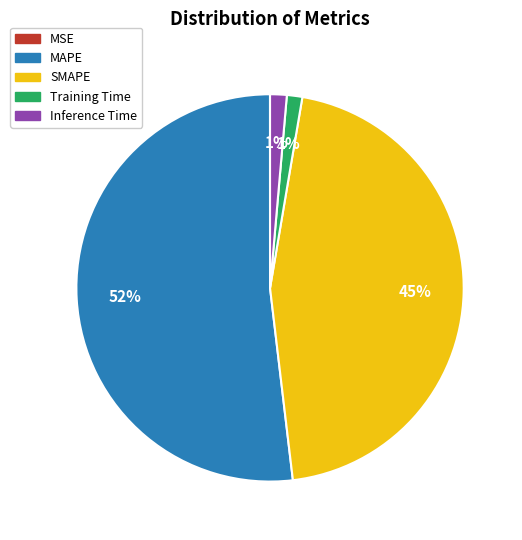

Which category has the biggest portion of the pie?

MAPE